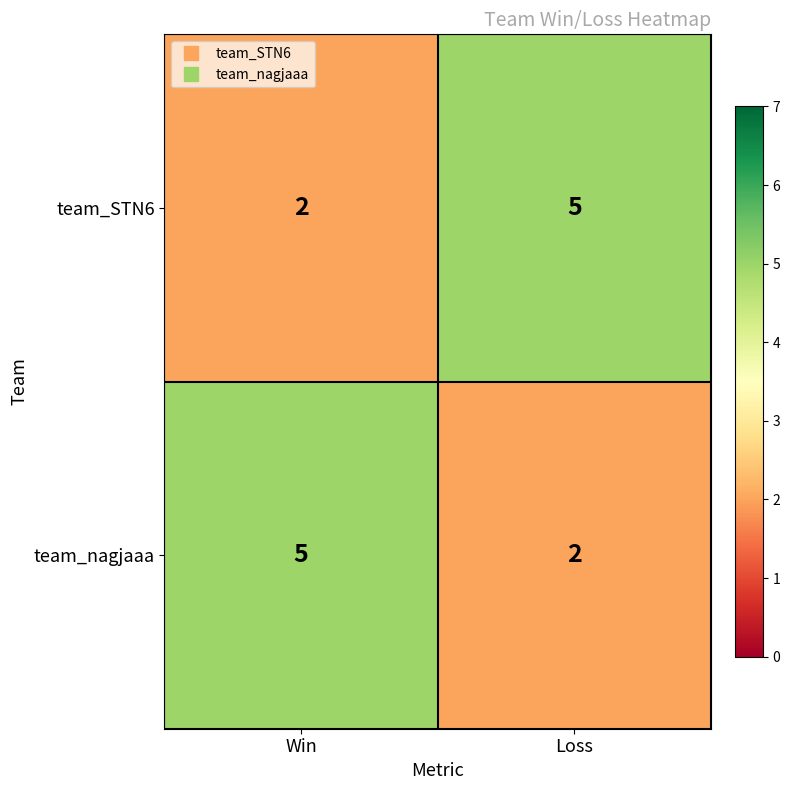

Reading left to right, what are all the values shown in this chart?

team_STN6: 2	5
team_nagjaaa: 5	2